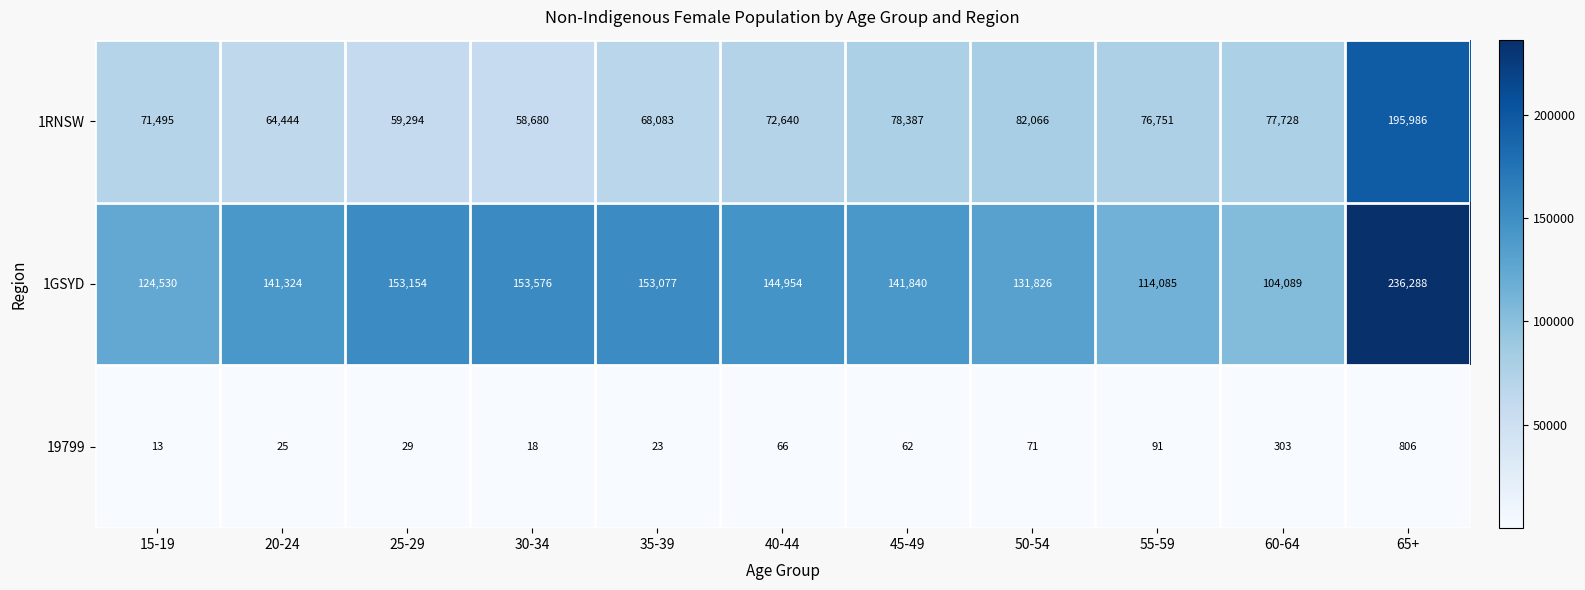

Is it true that 1GSYD equals 114085 at 55-59?

True